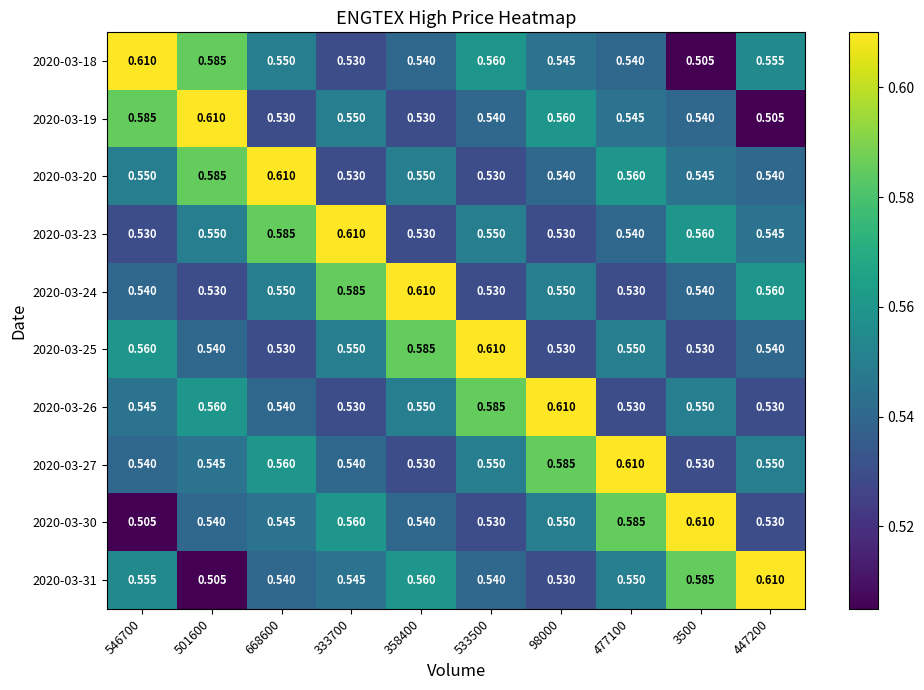

What is the difference between the highest and lowest values at 3500?

0.1